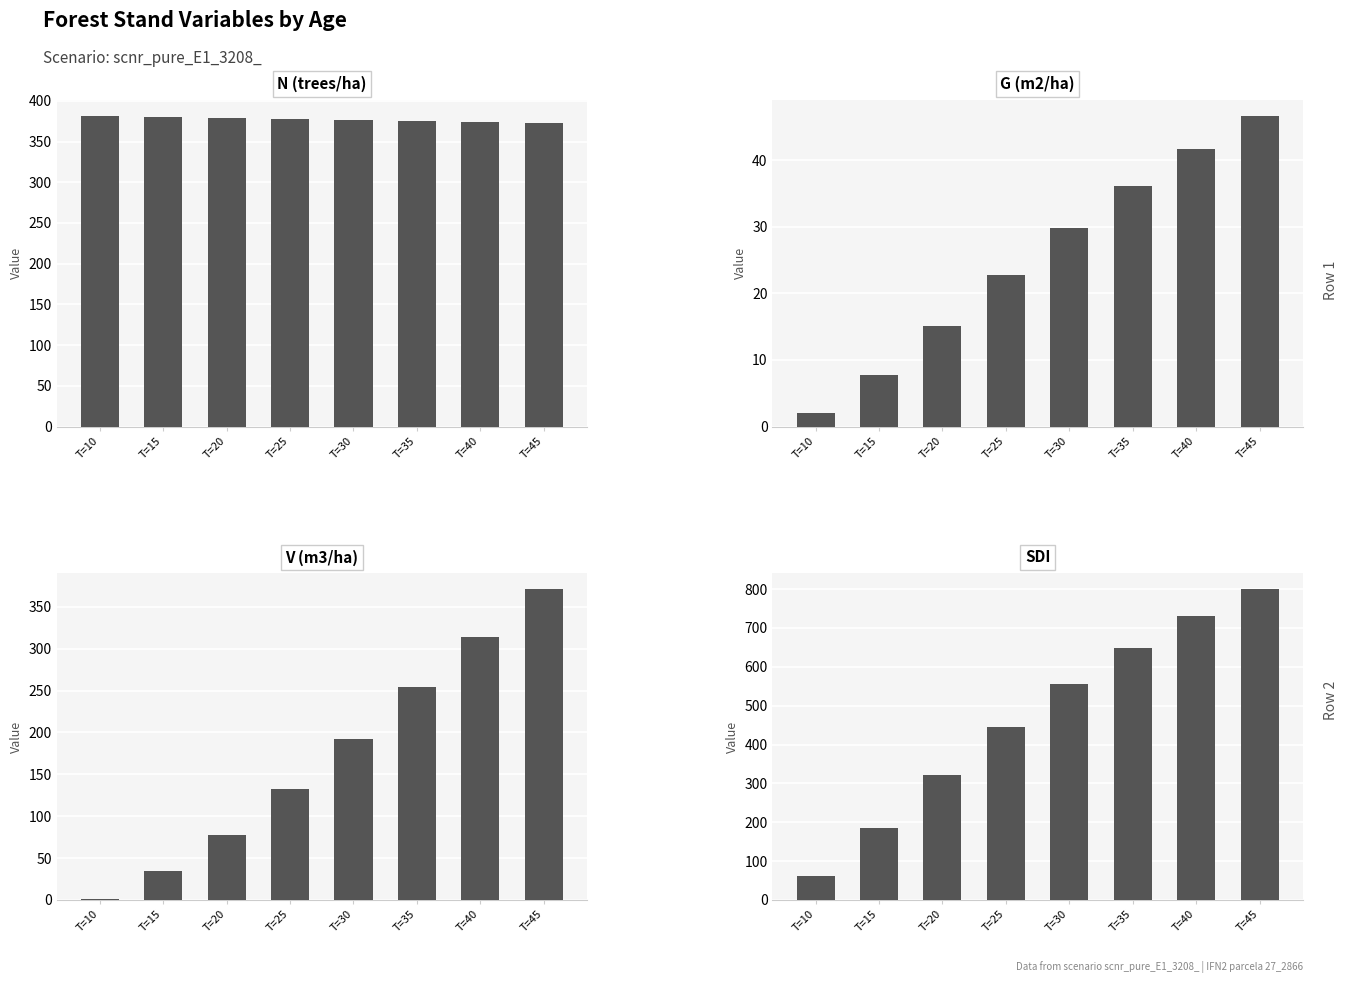

Which series changed the most between T=20 and T=35?

SDI